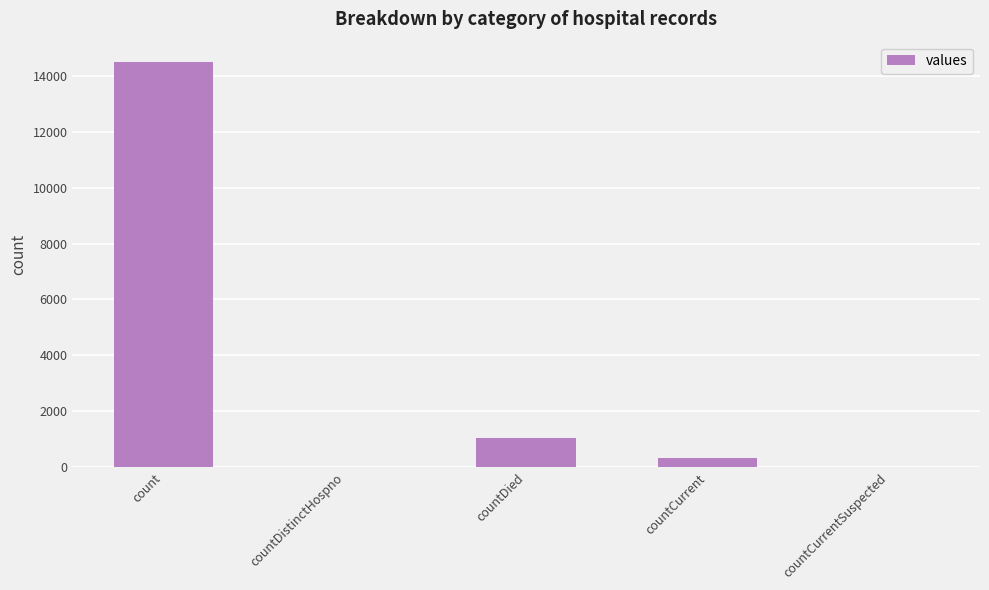

Count the number of categories in the chart.

5